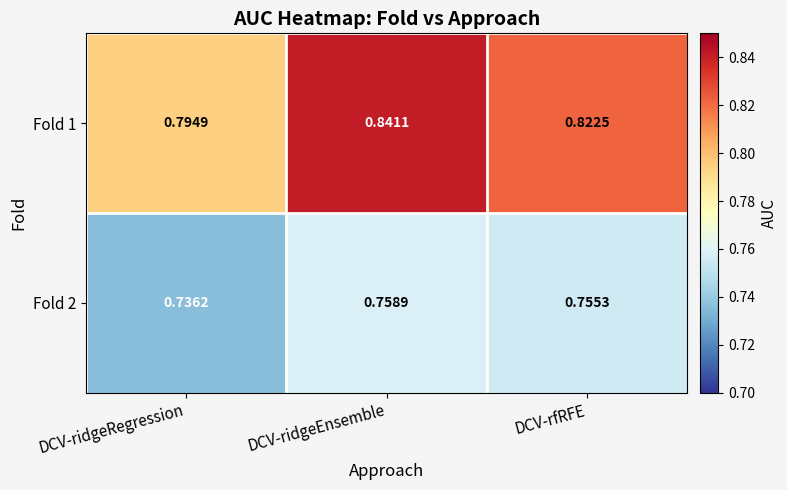

List the series in order of their peak value, highest first.

Fold 1, Fold 2